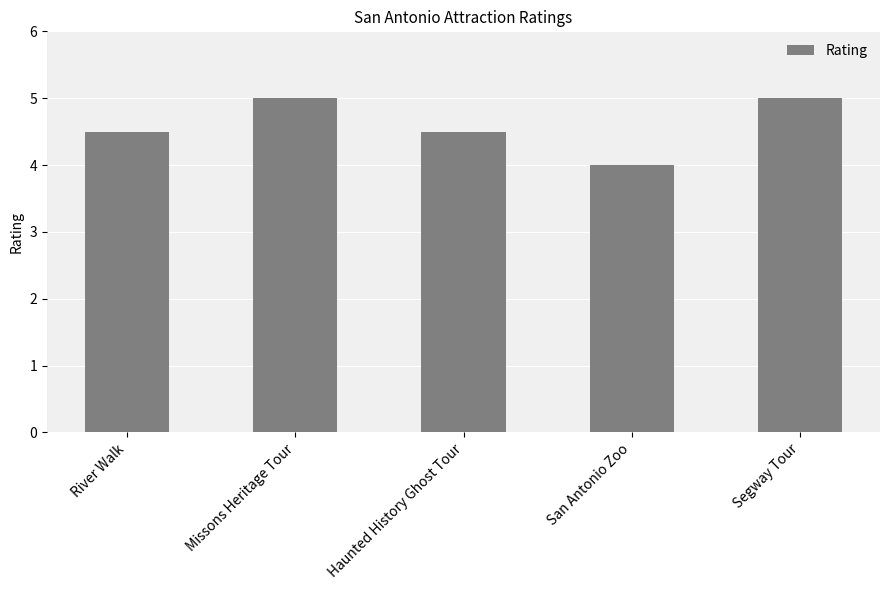

How many data points does each series have?

5